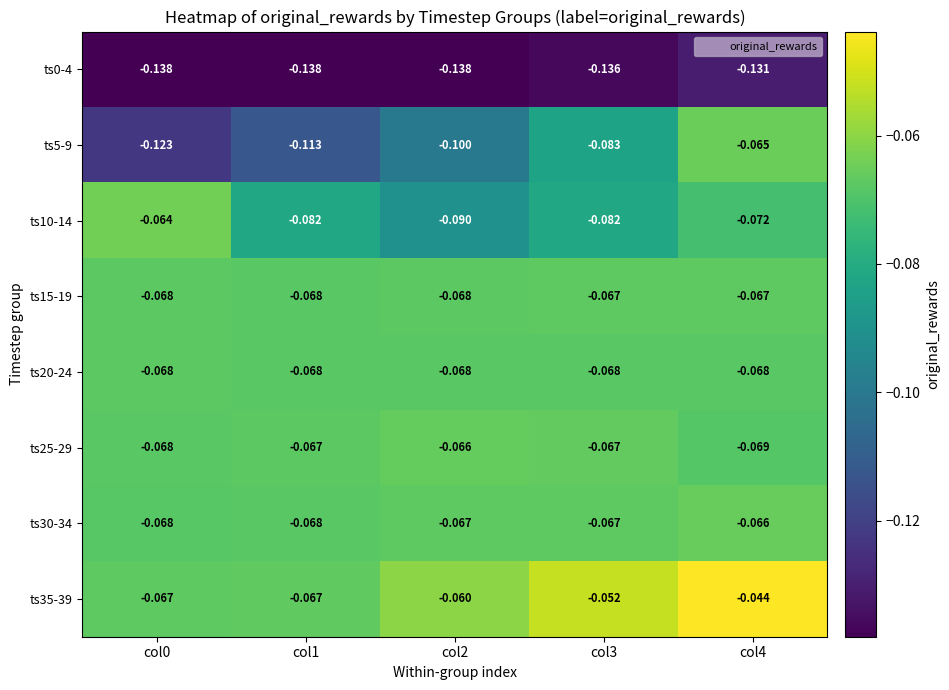

Is the value of ts20-24 at col2 greater than the value of ts0-4 at col3?

Yes